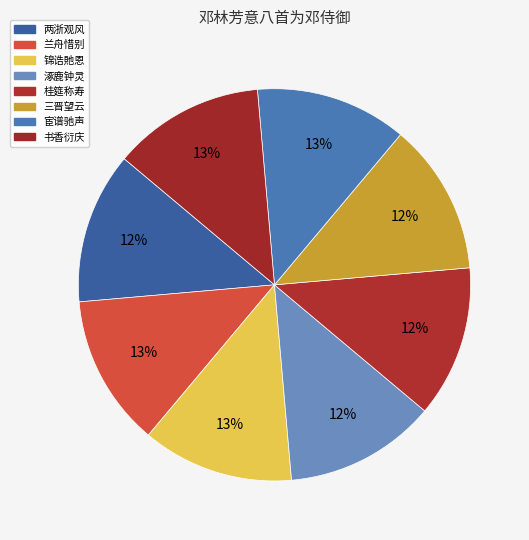

Does 锦诰貤恩 account for over 50% of the chart?

No